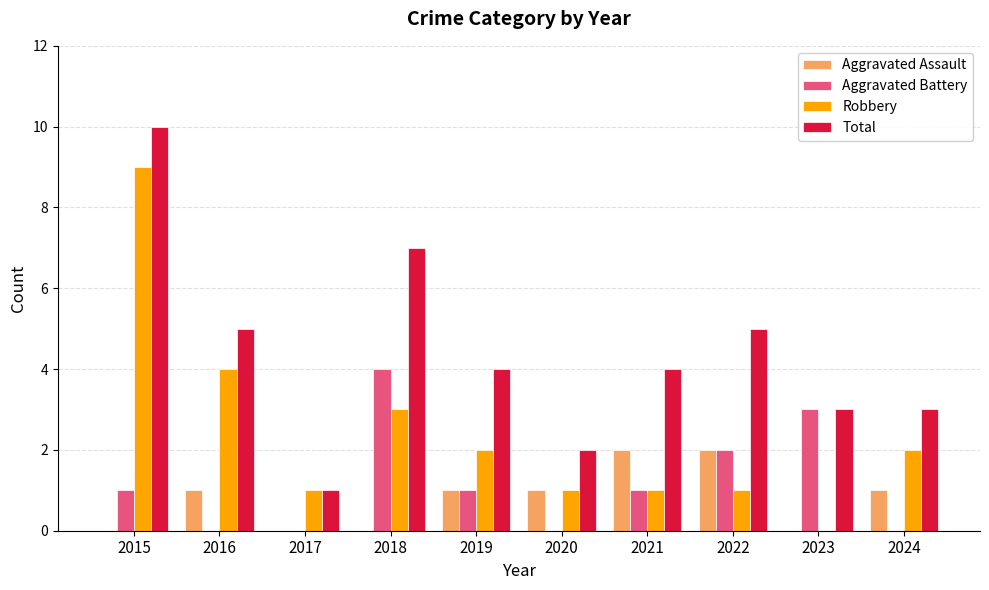

The Aggravated Assault series shows 0 at 2020. True or false?

False